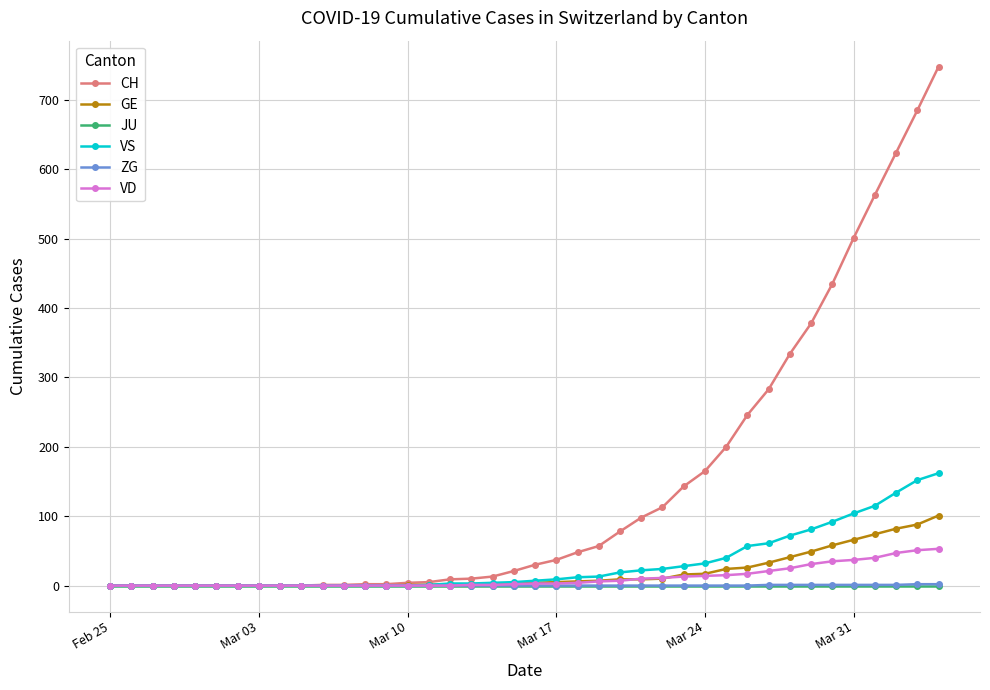

At how many categories does at least one series exceed 354?

7